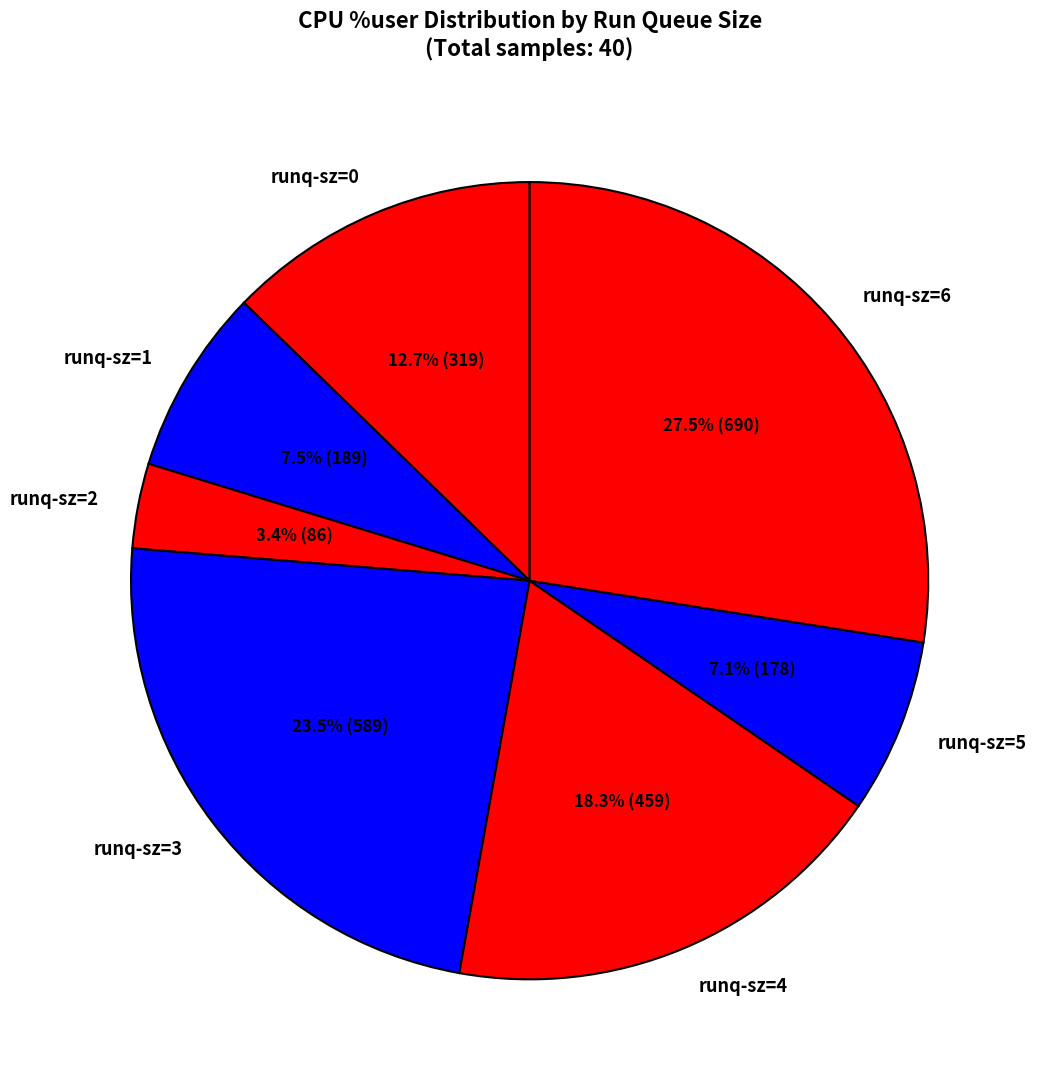

Is there a majority slice in this chart?

No